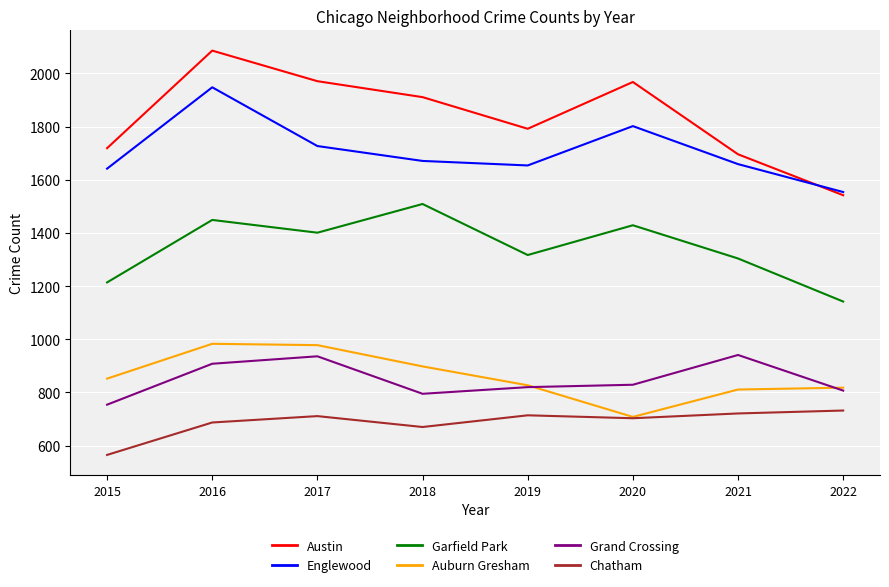

Is this an area chart (filled region under the line)?

No